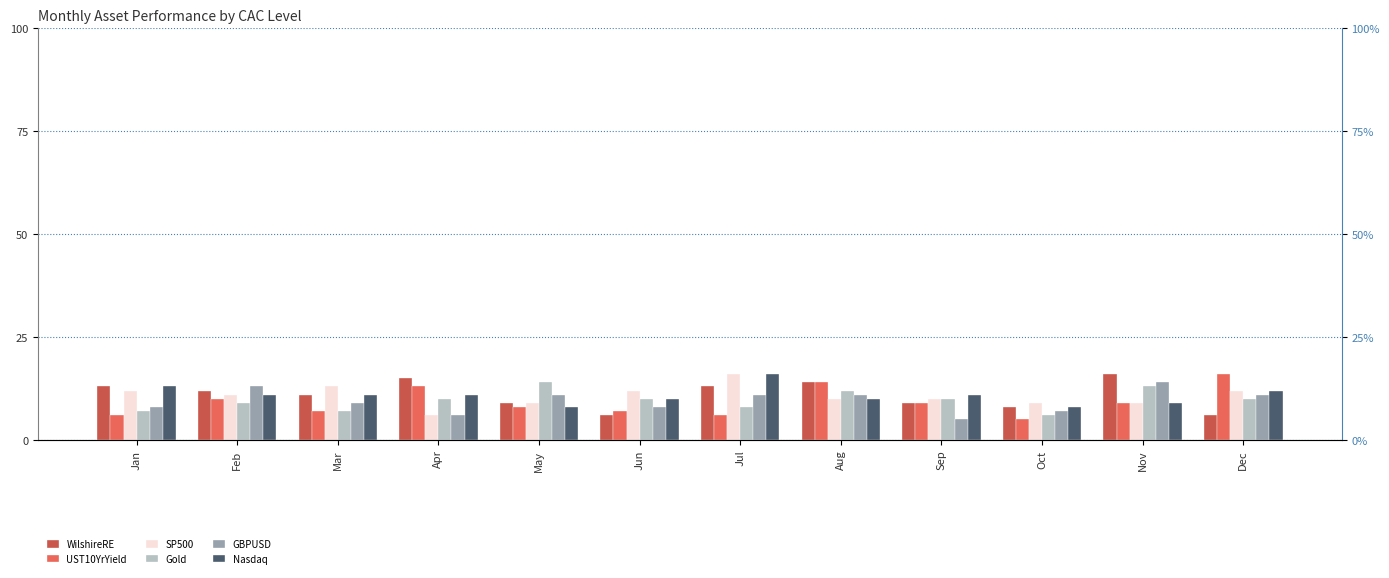

At which label does Gold first exceed 10?

May